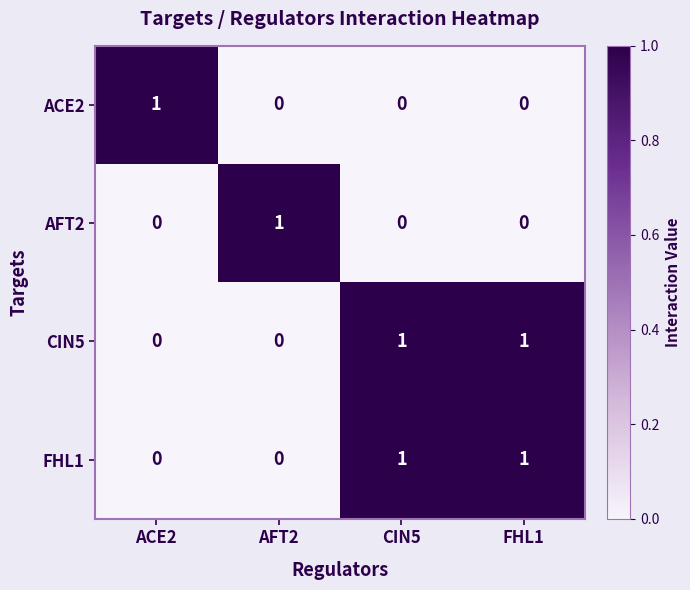

True or false: ACE2 has a value of 1 at ACE2.

True